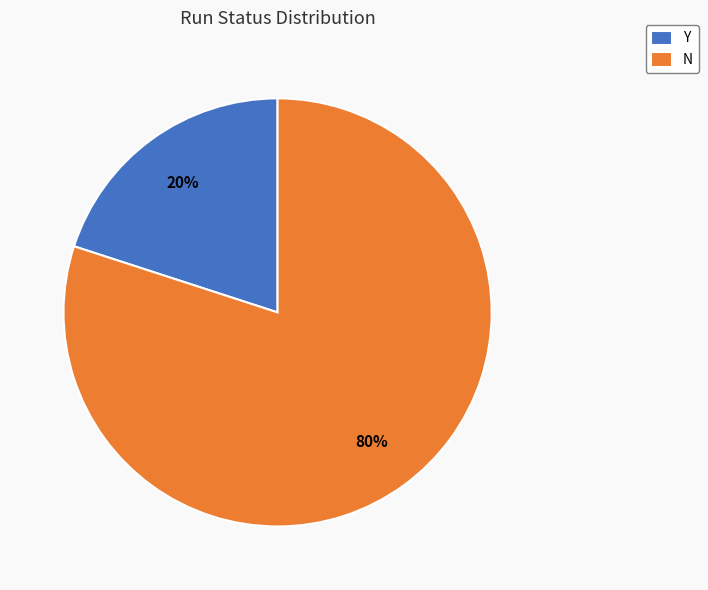

Which slice is the largest?

N